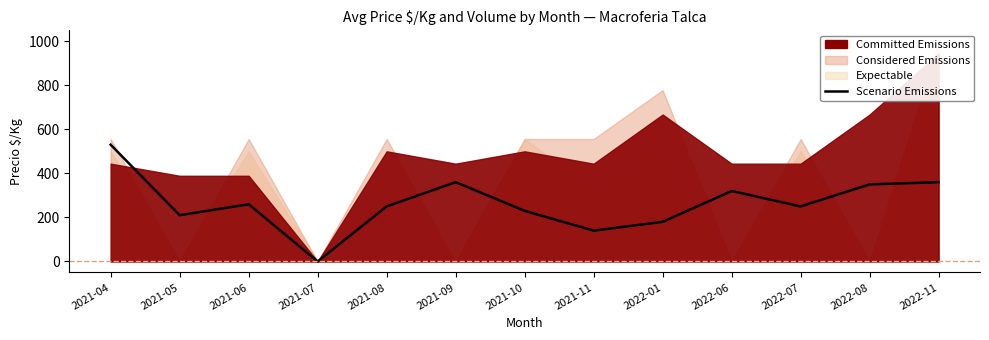

What is the label of the 9th point from the right?

2021-08